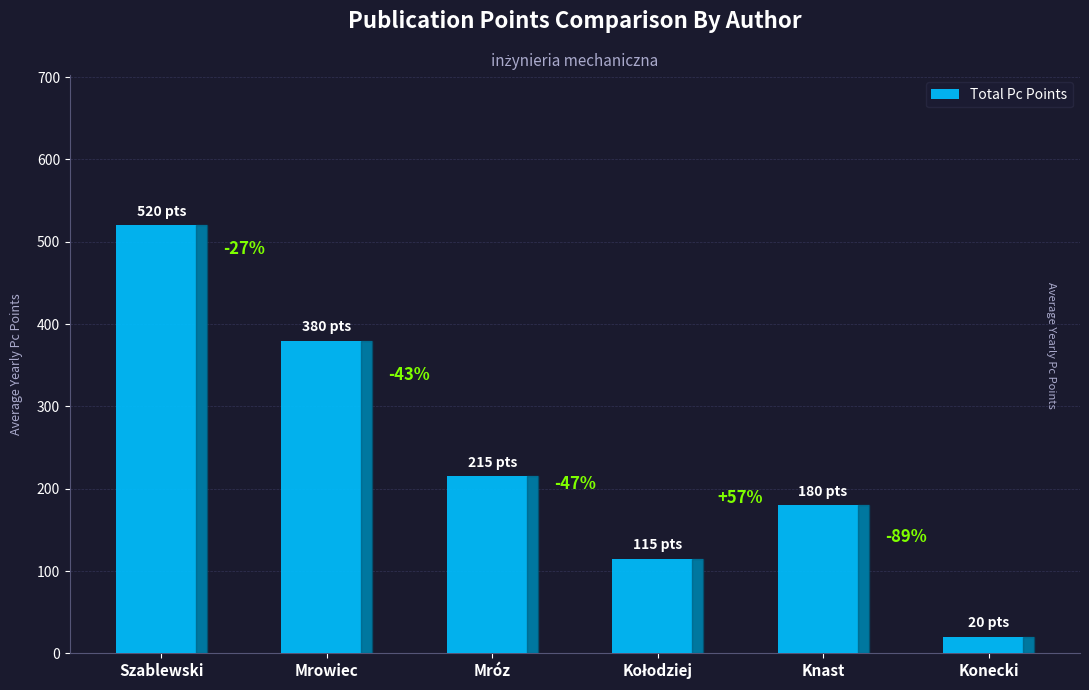

At which category does the chart reach its peak across all series?

Szablewski